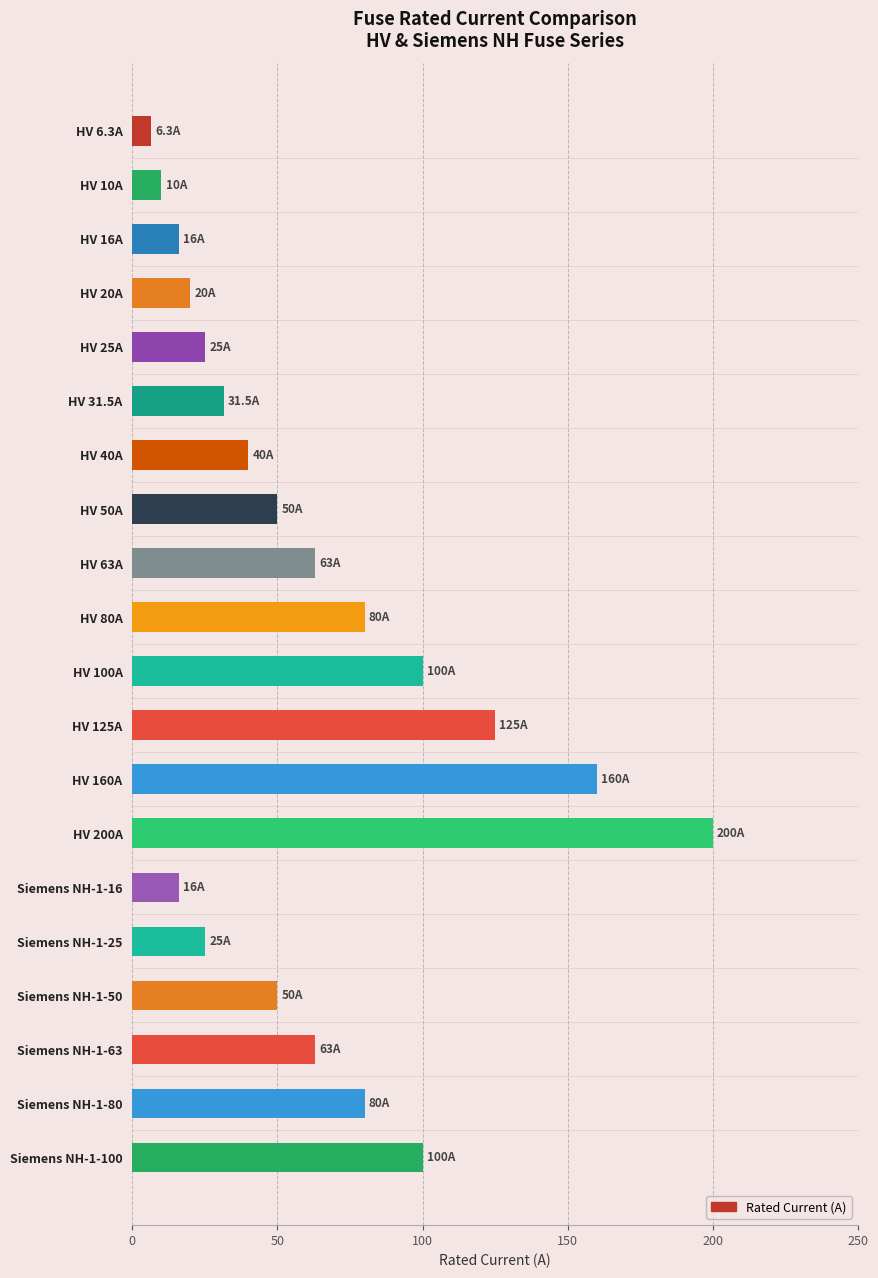

What is the value of the 11th bar from the top?

100.0